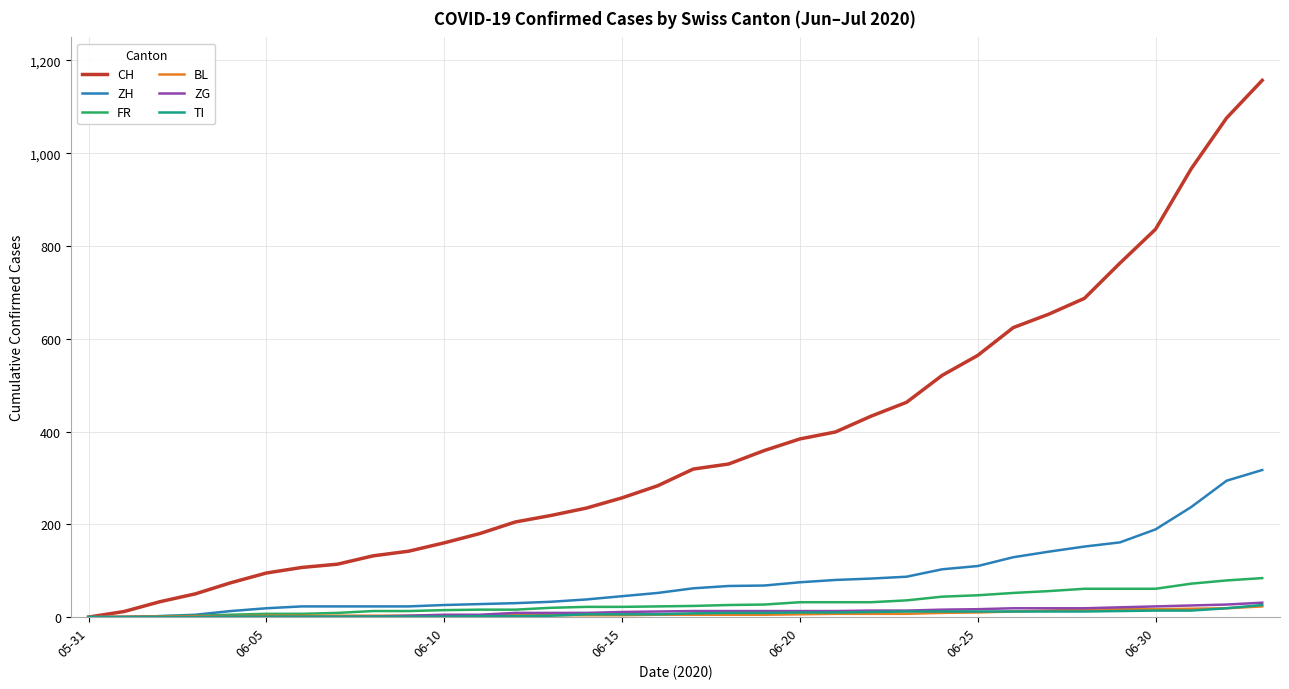

What is the maximum value for TI?

26